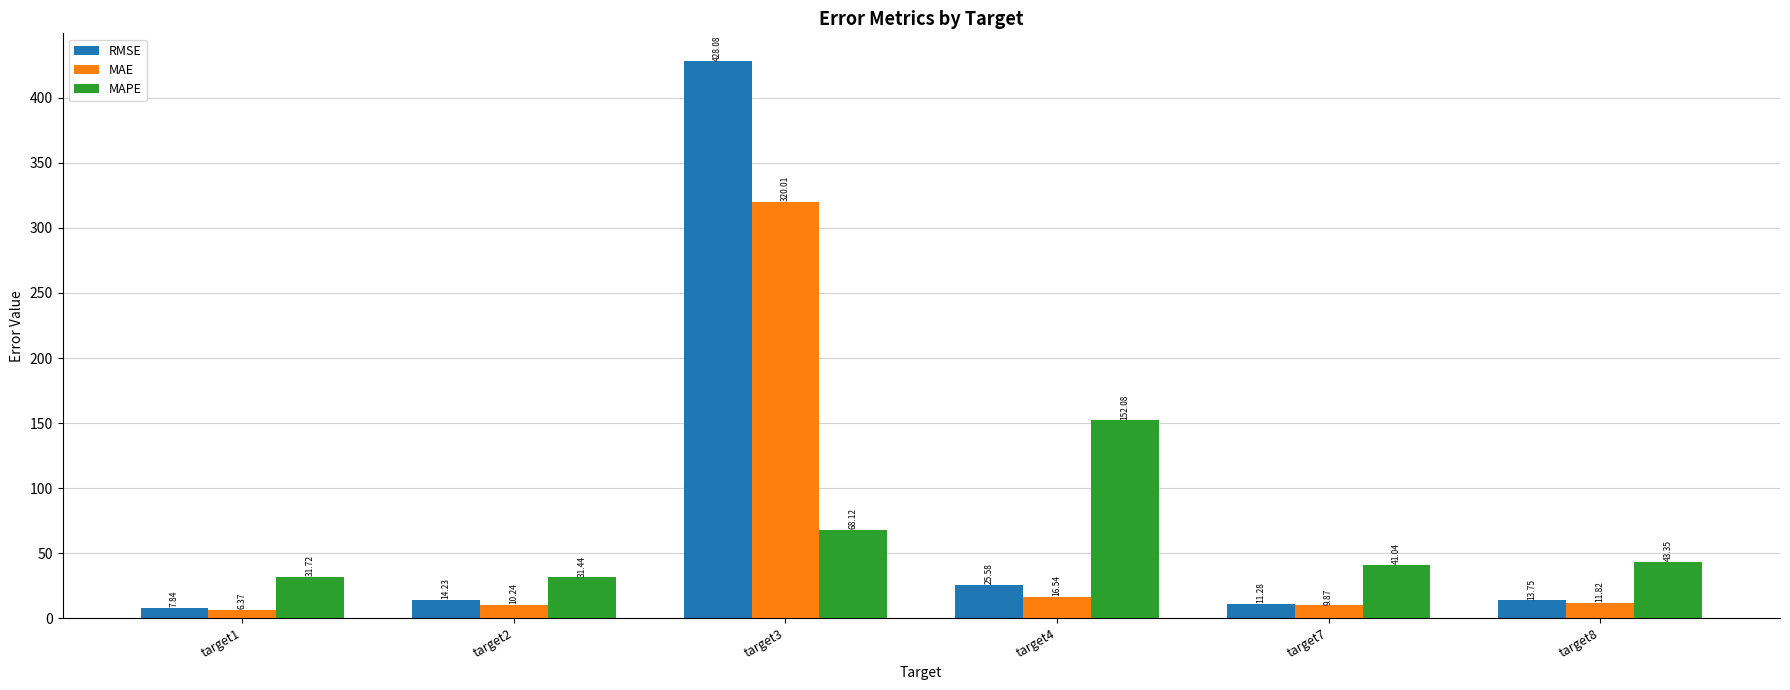

What is the value of the RMSE bar at the 4th from the left?

25.6